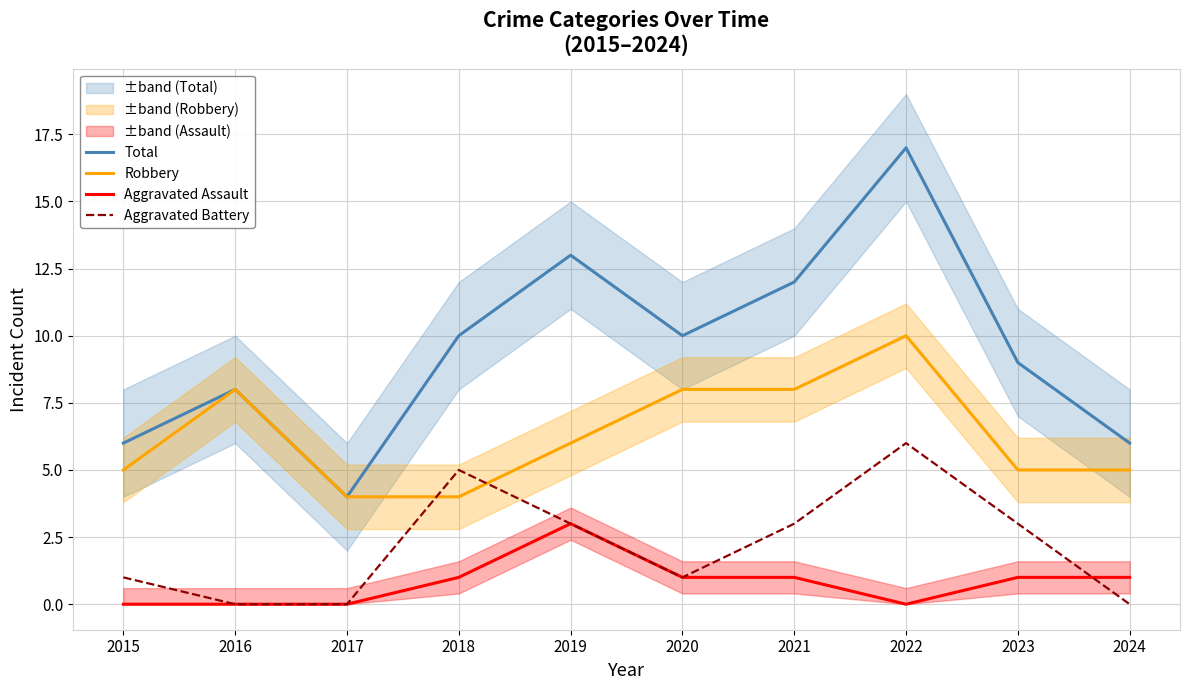

What is the sum of all Aggravated Assault values?

8